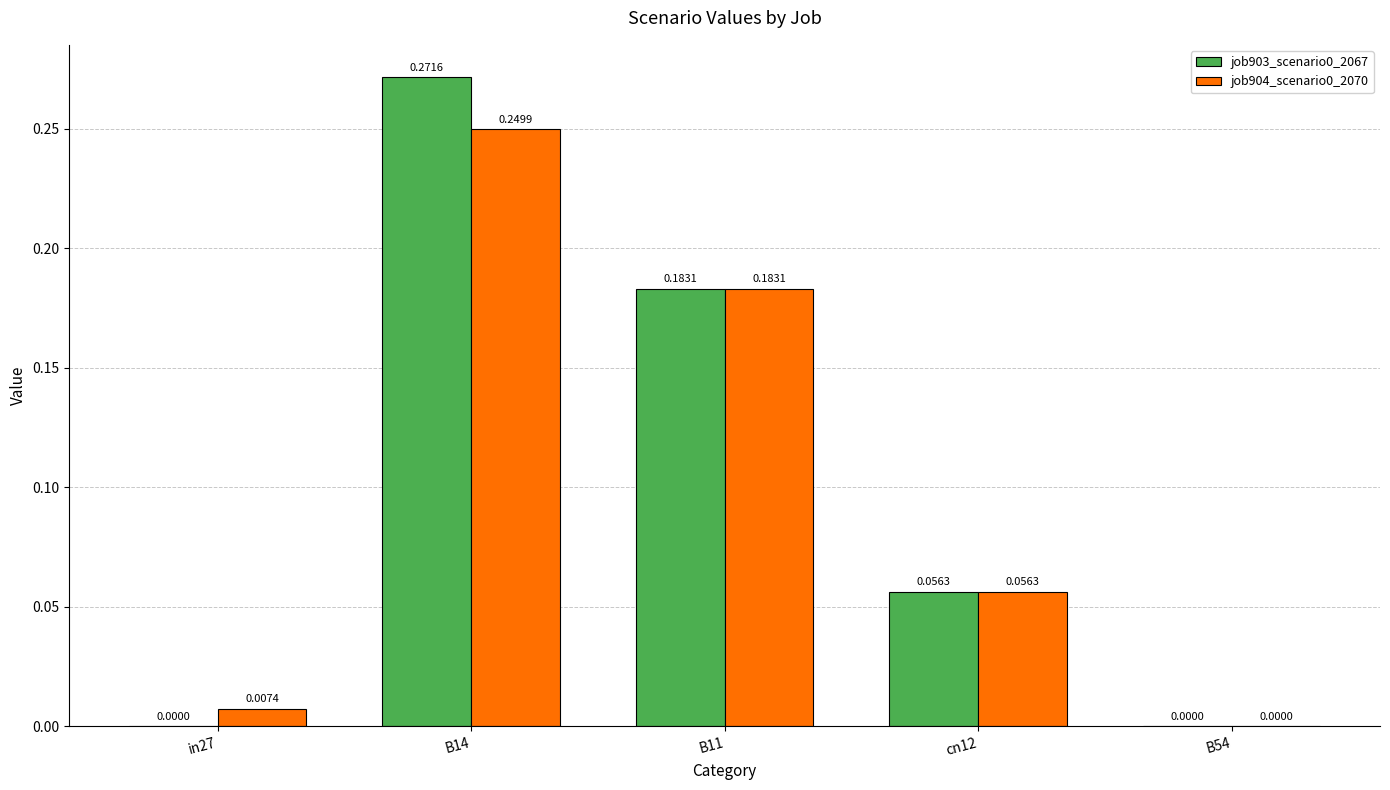

What is the sum of all job904_scenario0_2070 values?

0.5